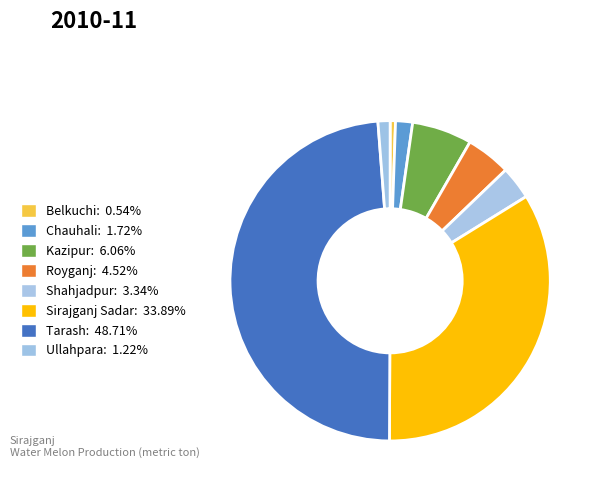

Does Royganj represent more than half of the total?

No